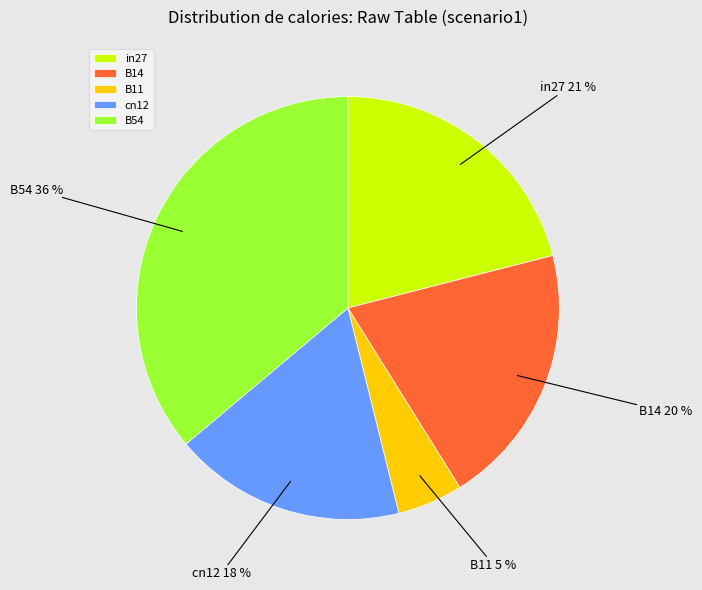

Which has a higher value, in27 or B14?

in27